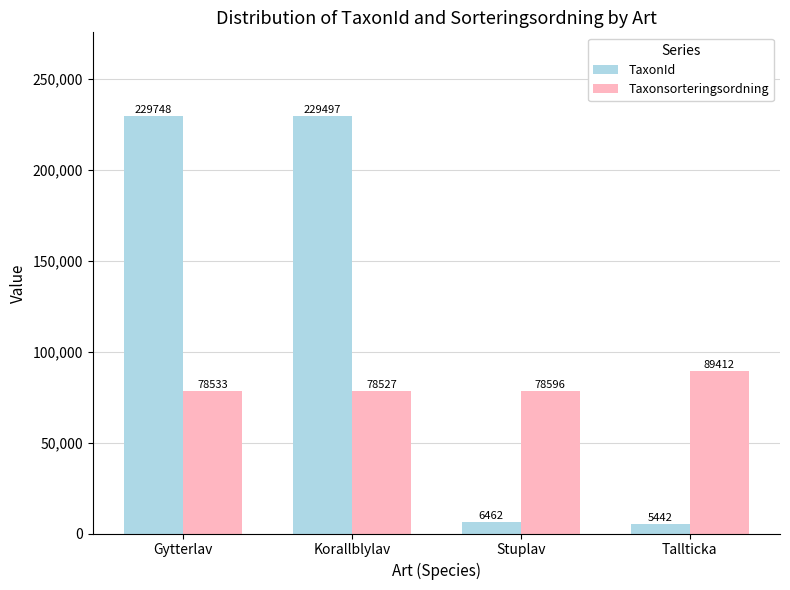

How many data points does each series have?

4